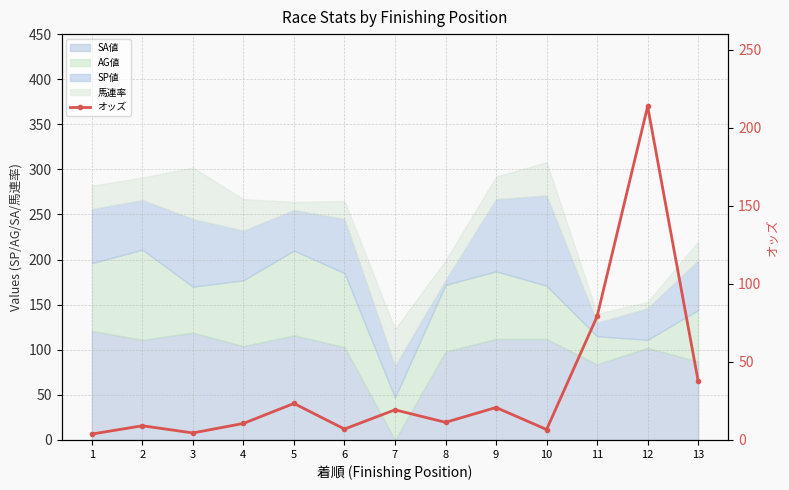

The value at 8 is 19.7. True or false?

False